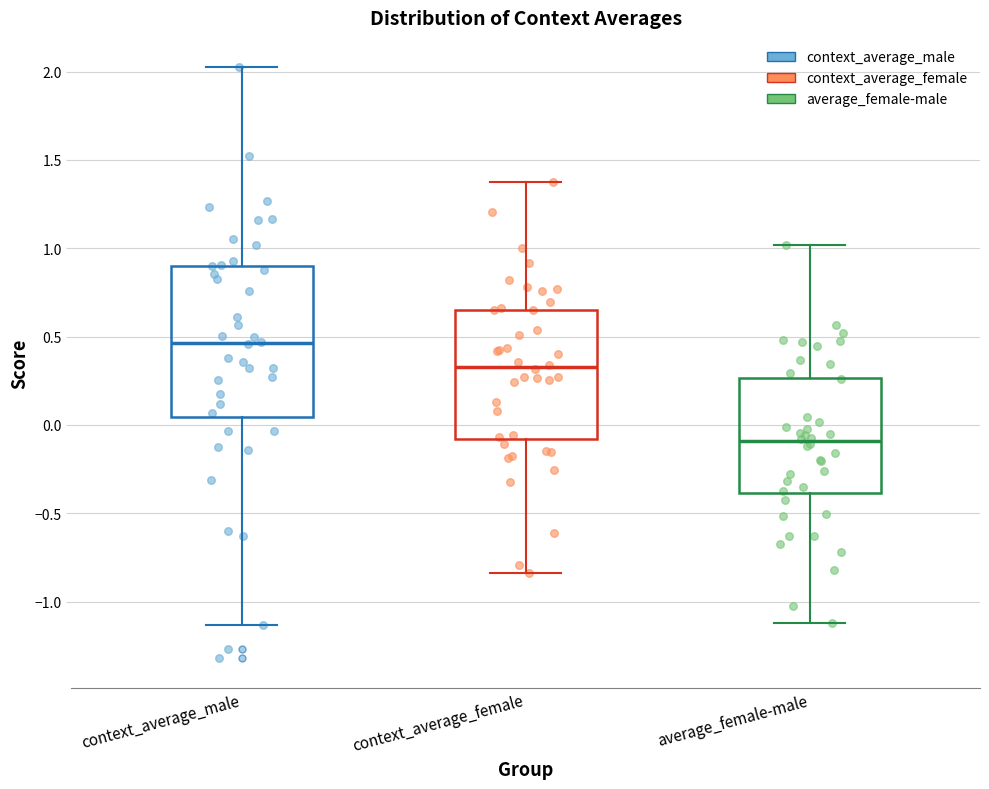

Reading left to right, read every box against the y-axis: the position of its median line, the range the box covers, and the ends of its whiskers. The values are not printed on the chart, so give them approximately, as read against the axis.

context_average_male: median 0.45, box 0.05 to 0.90, whiskers -1.15 to 2.00
context_average_female: median 0.35, box -0.10 to 0.65, whiskers -0.85 to 1.40
average_female-male: median -0.10, box -0.40 to 0.25, whiskers -1.10 to 1.00